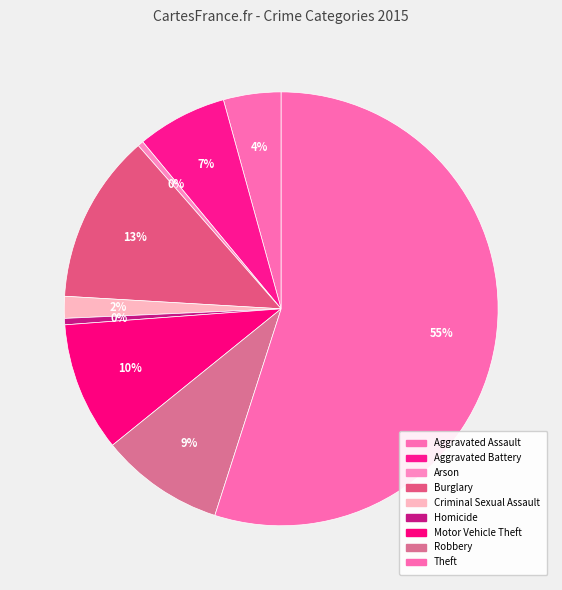

How many segments does this pie chart have?

9